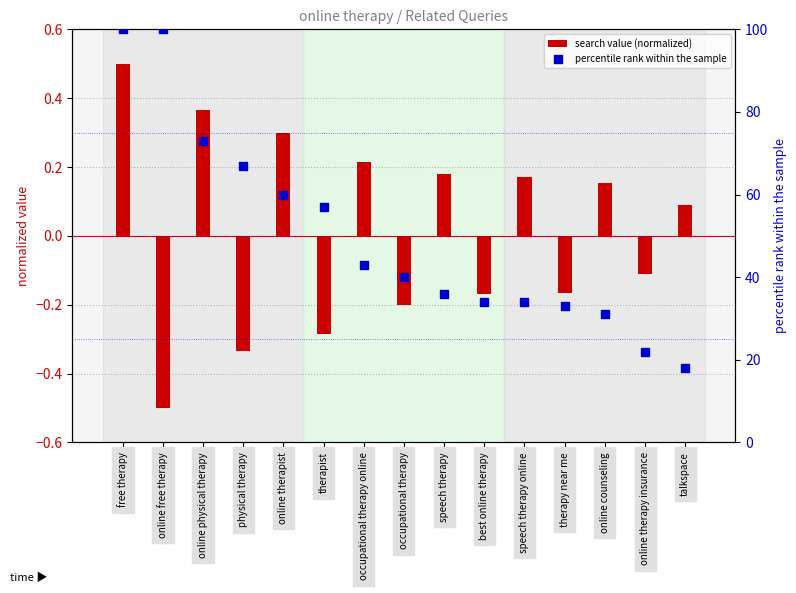

At which category is the sum across all series the highest?

free therapy